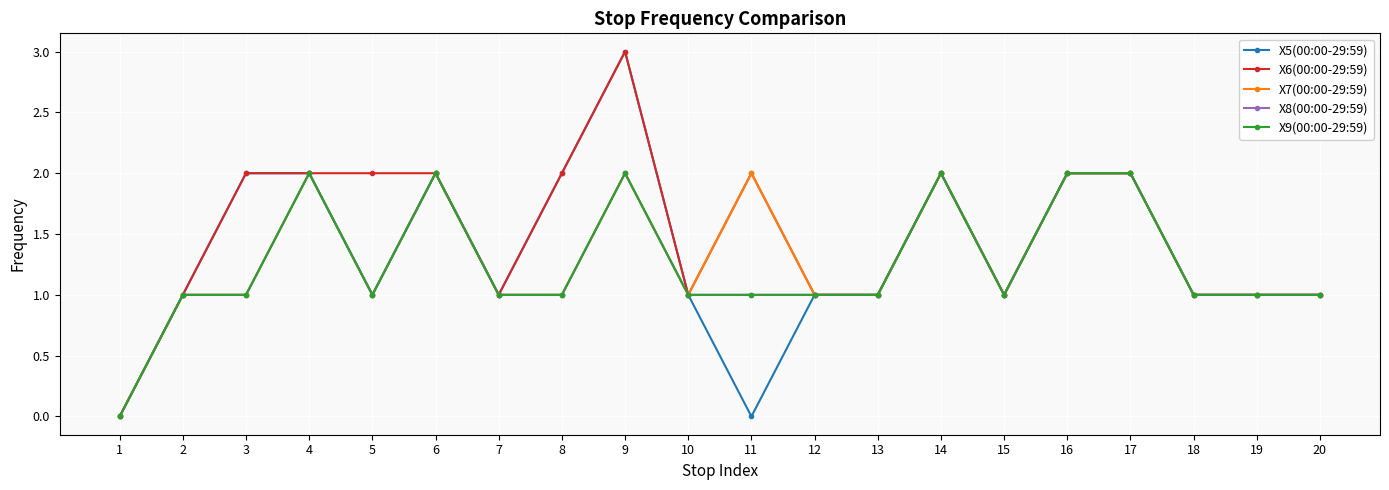

True or false: X5(00:00-29:59) has a value of 0 at 10.

False